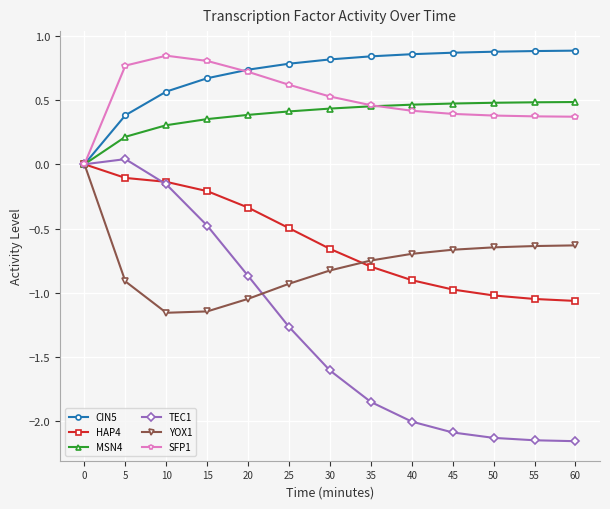

What is the total value across all series at 20?

-0.4